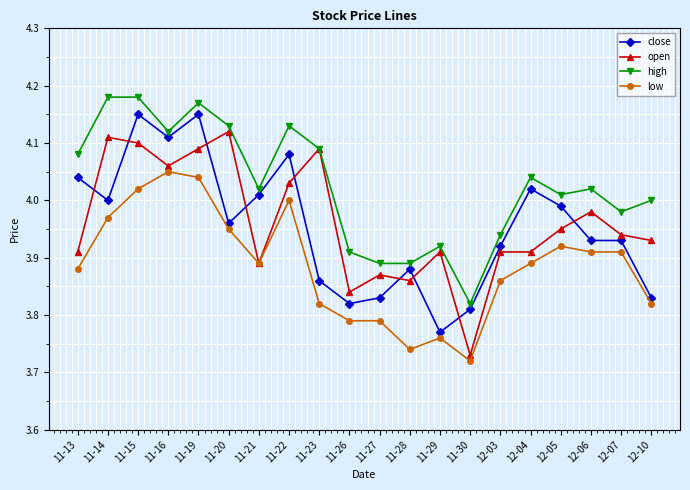

Which category has the lowest value in the open series?

11-30